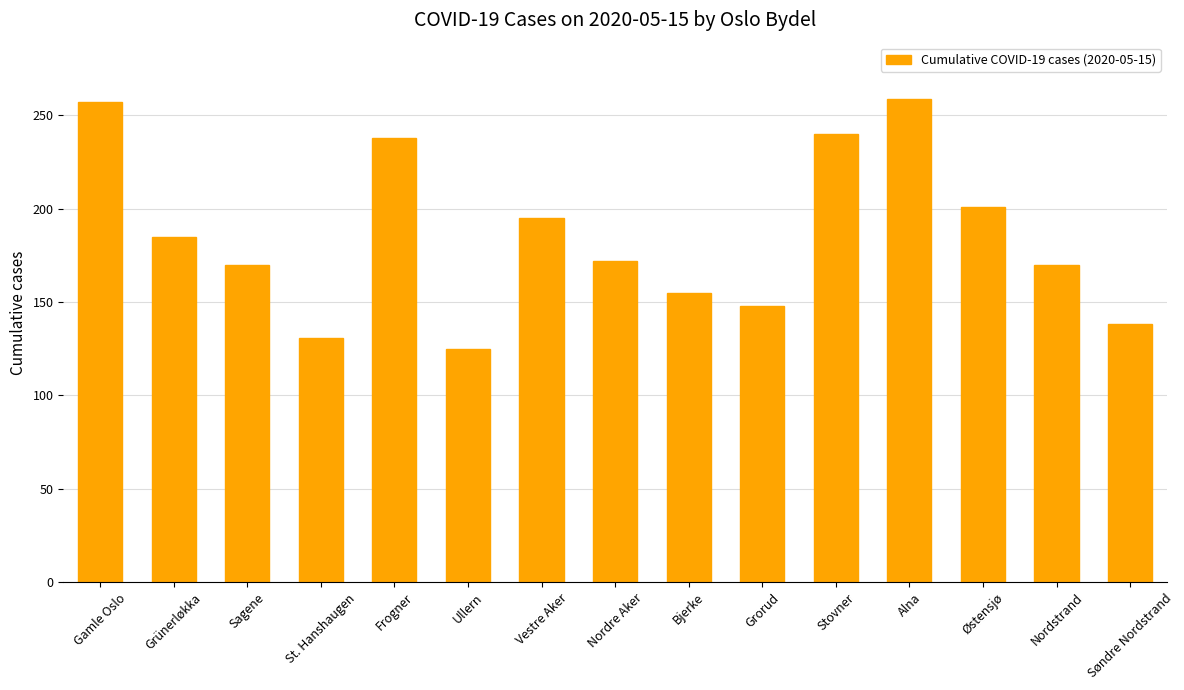

What is the change in value from Grünerløkka to Bjerke?

-30